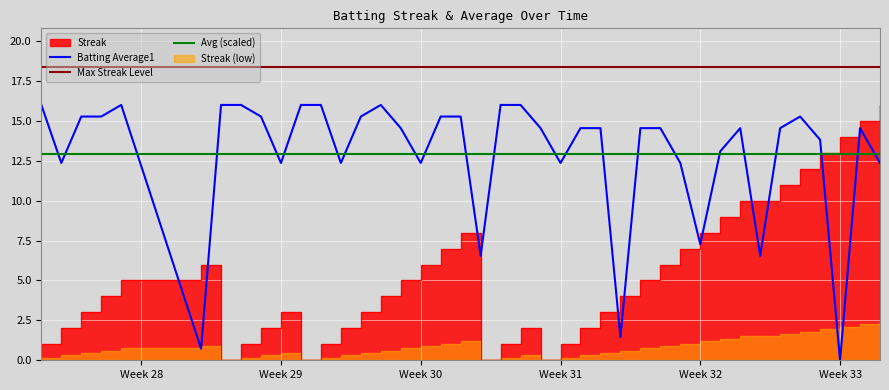

Which category has the lowest value in the Batting Average1 series?

Week 33